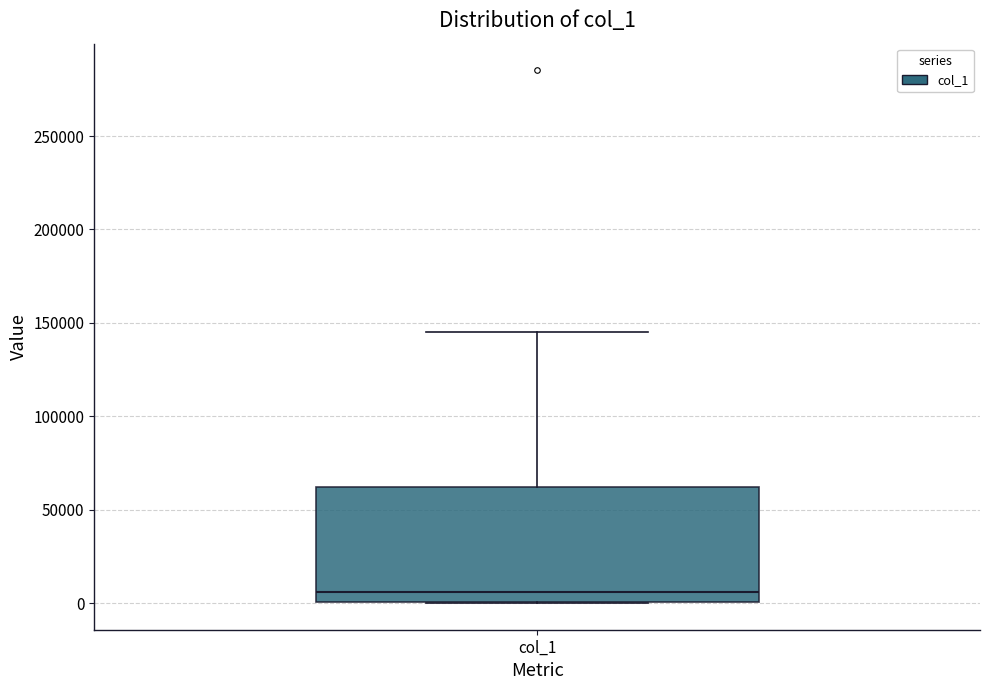

Transcribe this box plot: give where the median line is, the range the box spans, and where the two whiskers end, as read against the y-axis. The values are not printed on the chart, so give them approximately, as read against the axis.

median 5000, box 0 to 60000, whiskers 0 to 145000